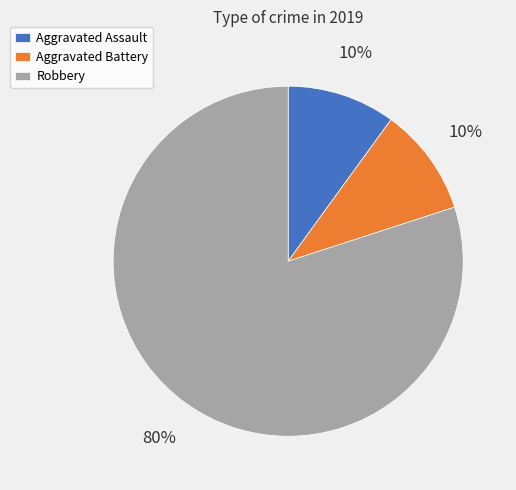

Count the number of slices in the pie.

3